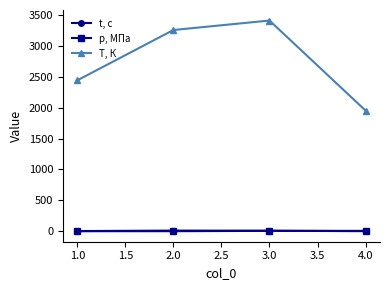

Which category has the lowest value in the T, К series?

4.0